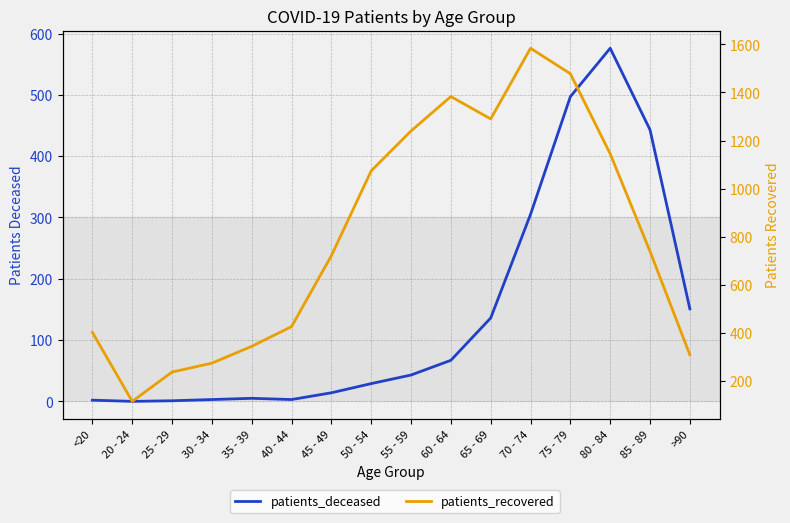

How many distinct data groups are displayed?

2